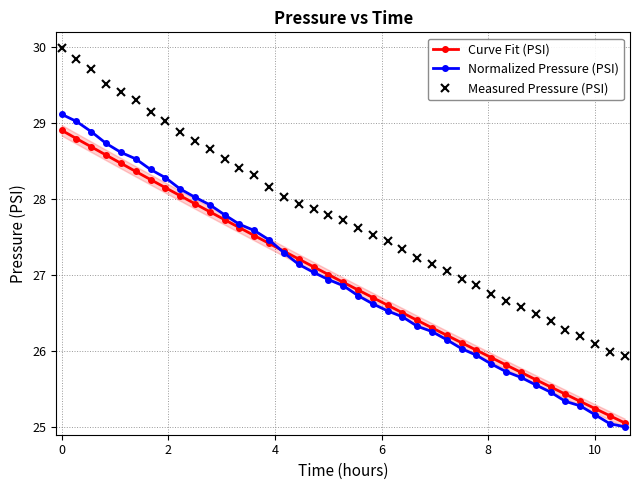

List the series in order of their peak value, highest first.

Measured Pressure (PSI), Normalized Pressure (PSI), Curve Fit (PSI)